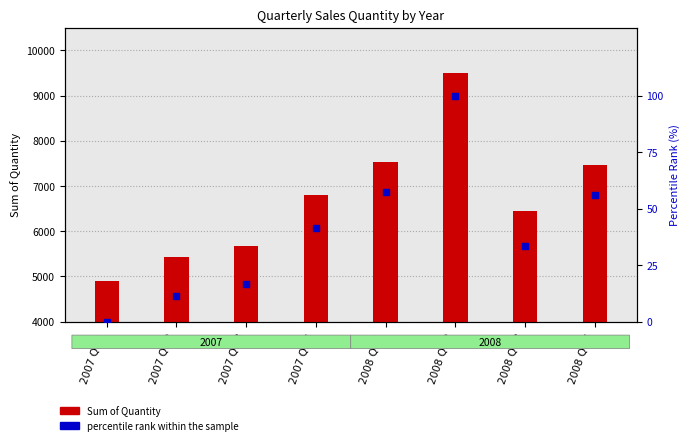

Which series contains the lowest Y value?

percentile rank within the sample